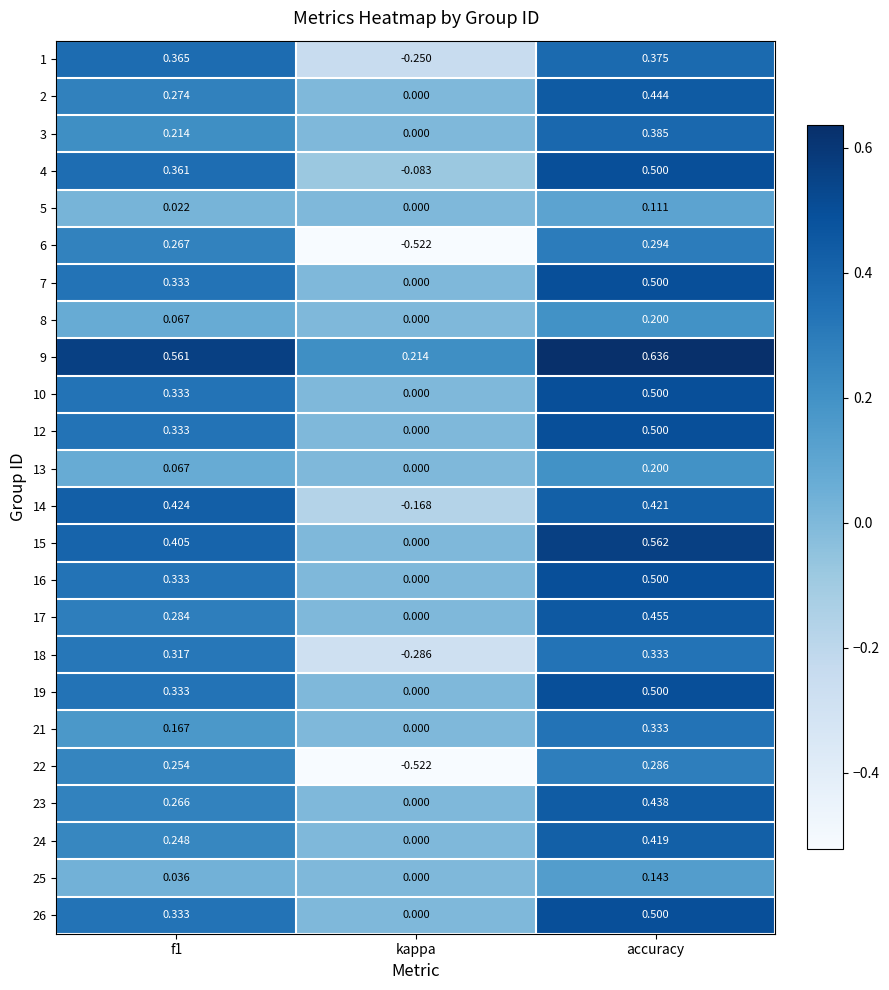

At which label does 8 reach its minimum?

kappa